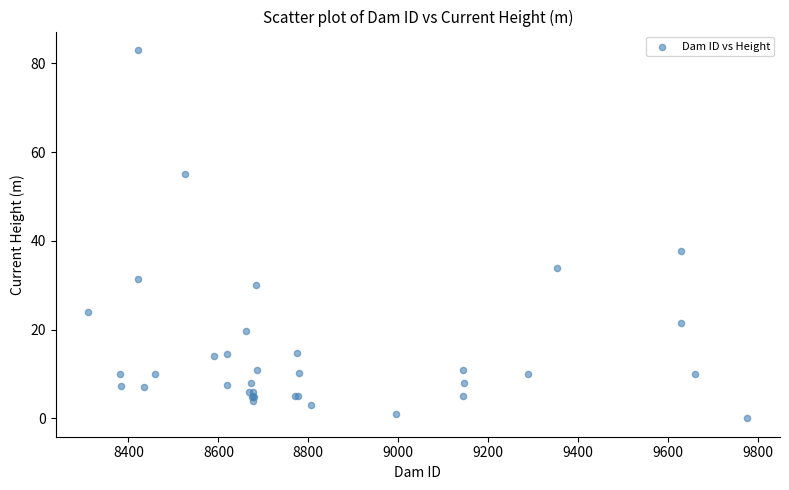

What Y value in the scatter plot is closest to 41?

37.7